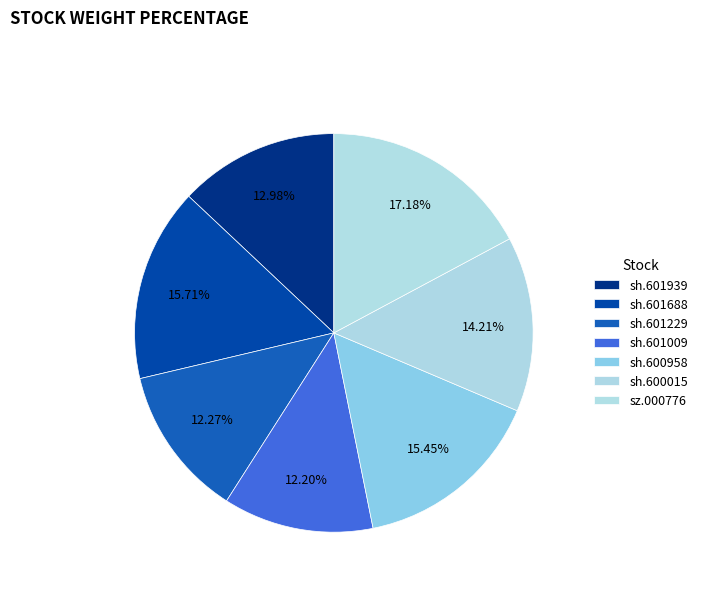

Rank the categories by value from highest to lowest.

sz.000776, sh.601688, sh.600958, sh.600015, sh.601939, sh.601229, sh.601009